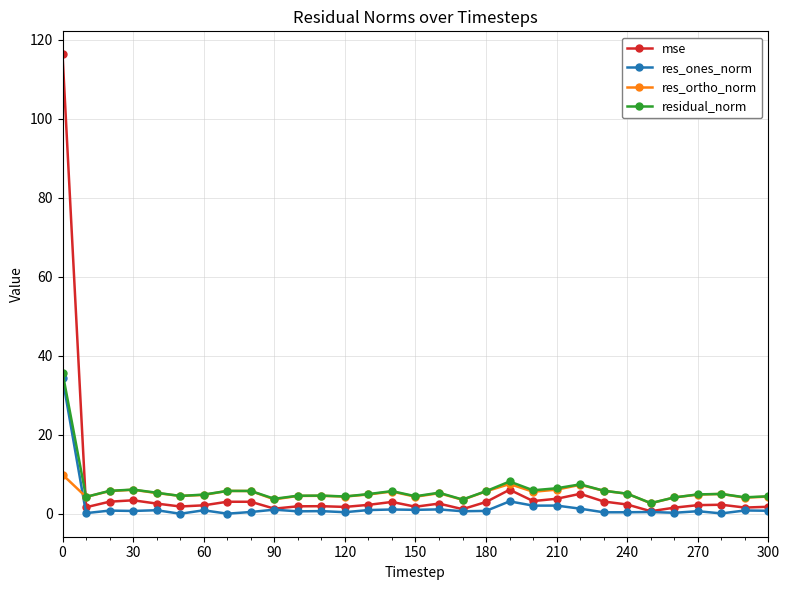

List the series in order of their peak value, highest first.

mse, residual_norm, res_ones_norm, res_ortho_norm